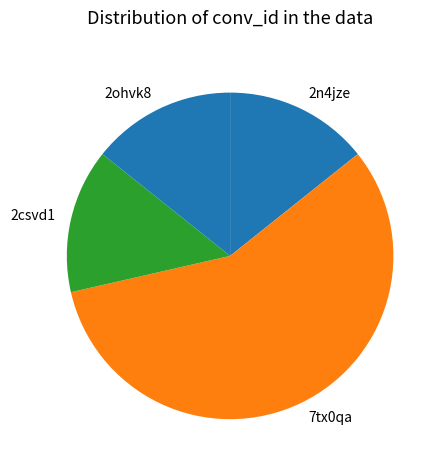

Which category has the biggest portion of the pie?

7tx0qa